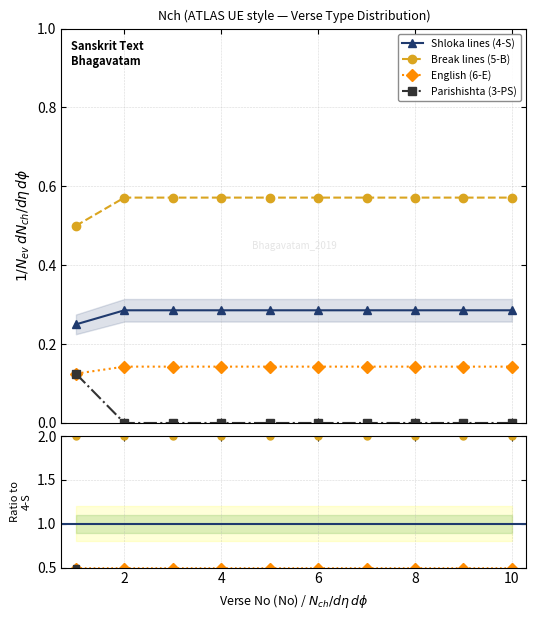

True or false: English (6-E) and Parishishta (3-PS) intersect in this chart.

False